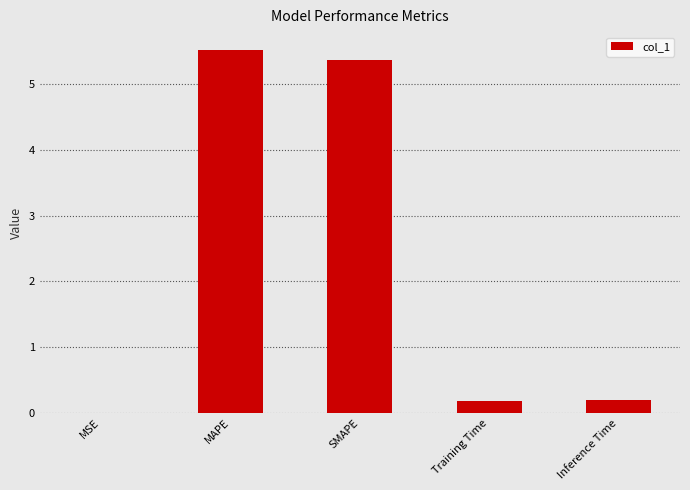

What is the sum of all values?

11.3